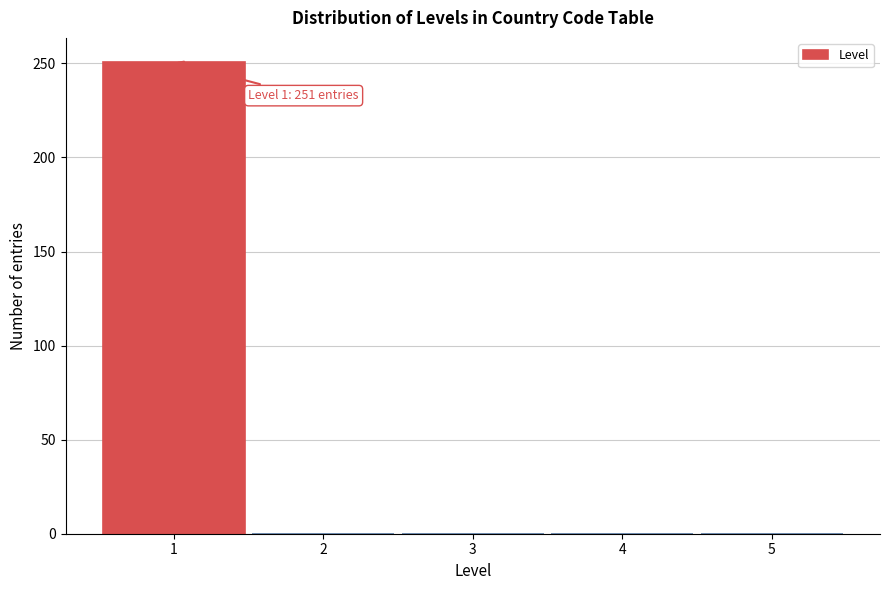

Which range on the x-axis has the tallest bar?

0.5 to 1.5